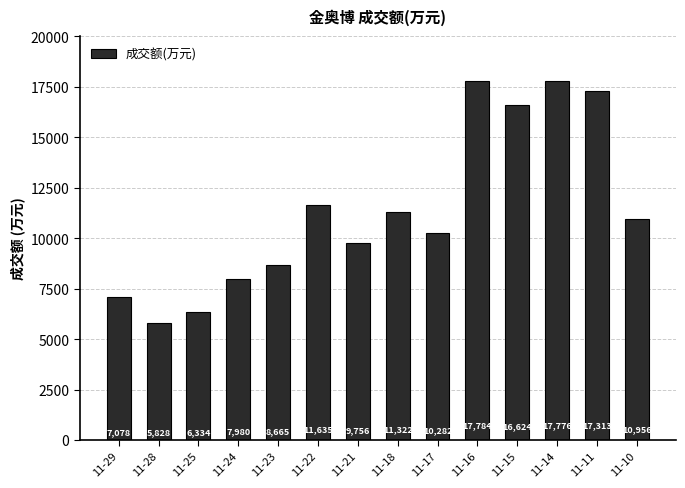

List the labels in order of value, largest first.

11-16, 11-14, 11-11, 11-15, 11-22, 11-18, 11-10, 11-17, 11-21, 11-23, 11-24, 11-29, 11-25, 11-28